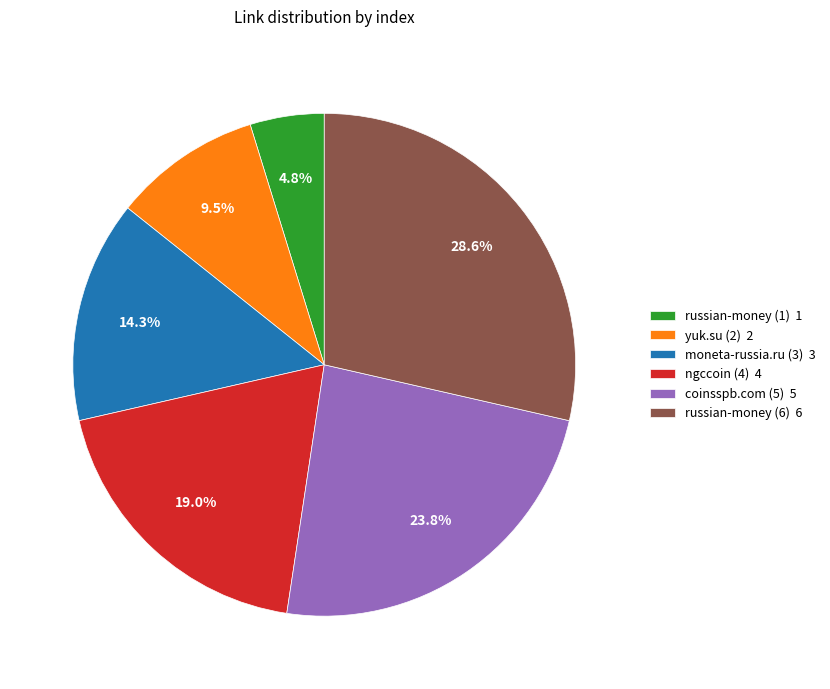

Rank the categories by value from highest to lowest.

russian-money (6), coinsspb.com (5), ngccoin (4), moneta-russia.ru (3), yuk.su (2), russian-money (1)